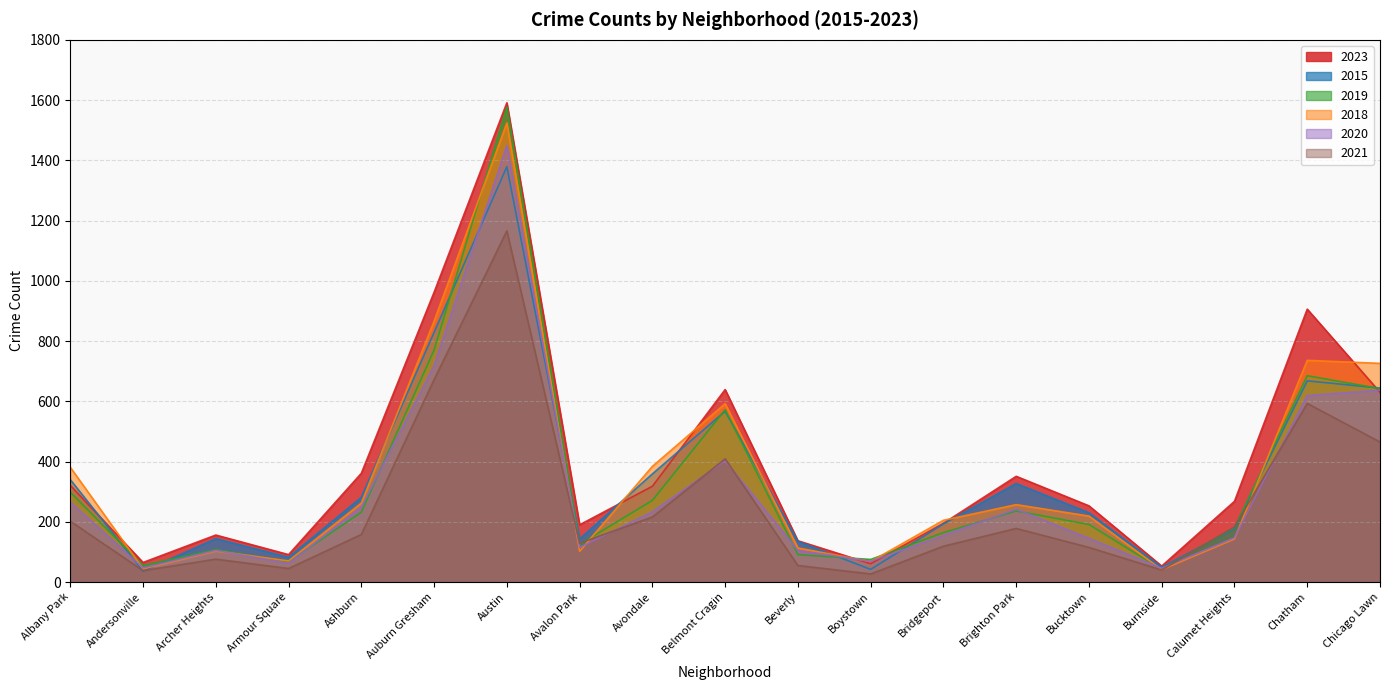

What is the label of the 10th point from the left?

Belmont Cragin